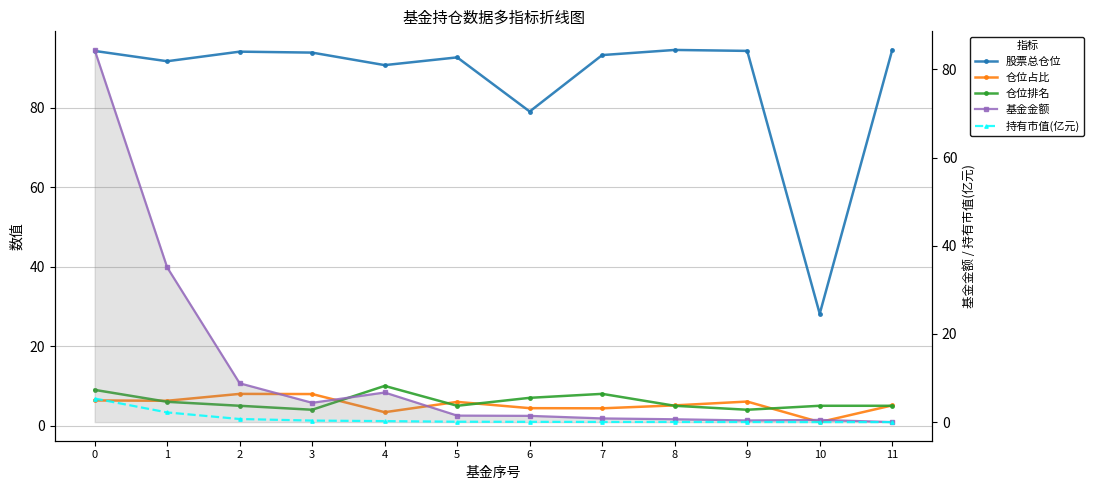

Which has a higher value, 0 or 8?

8